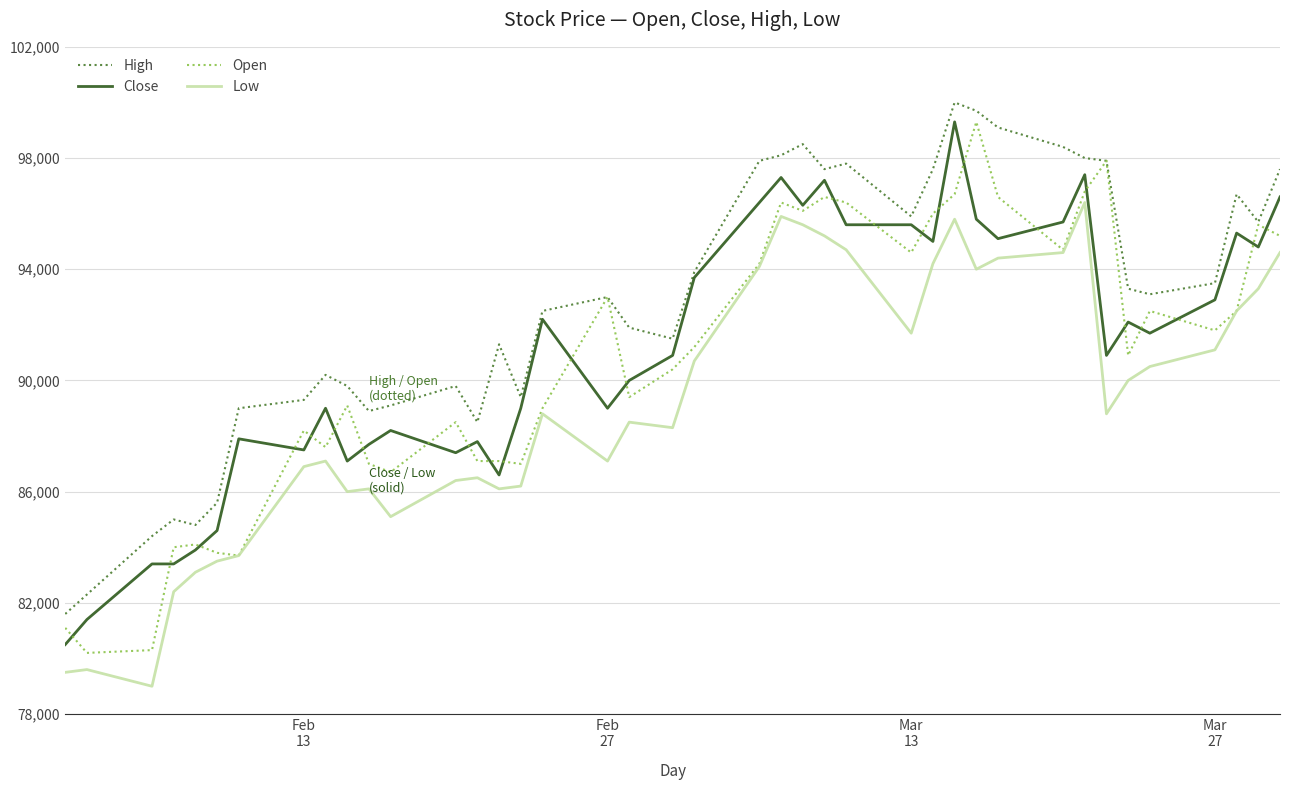

What is the smallest value displayed?

79000